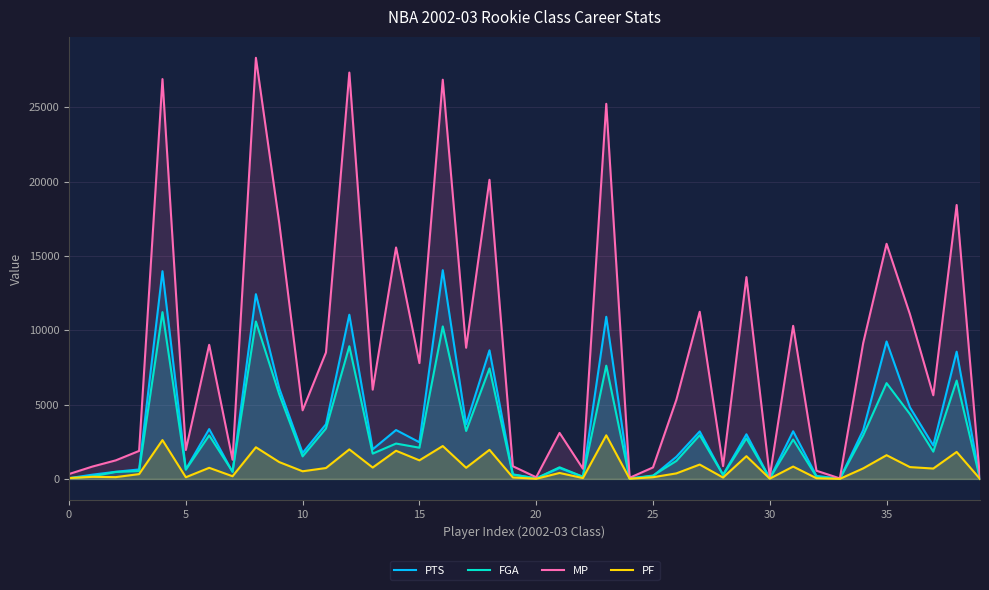

Which category has the highest value in the PF series?

23